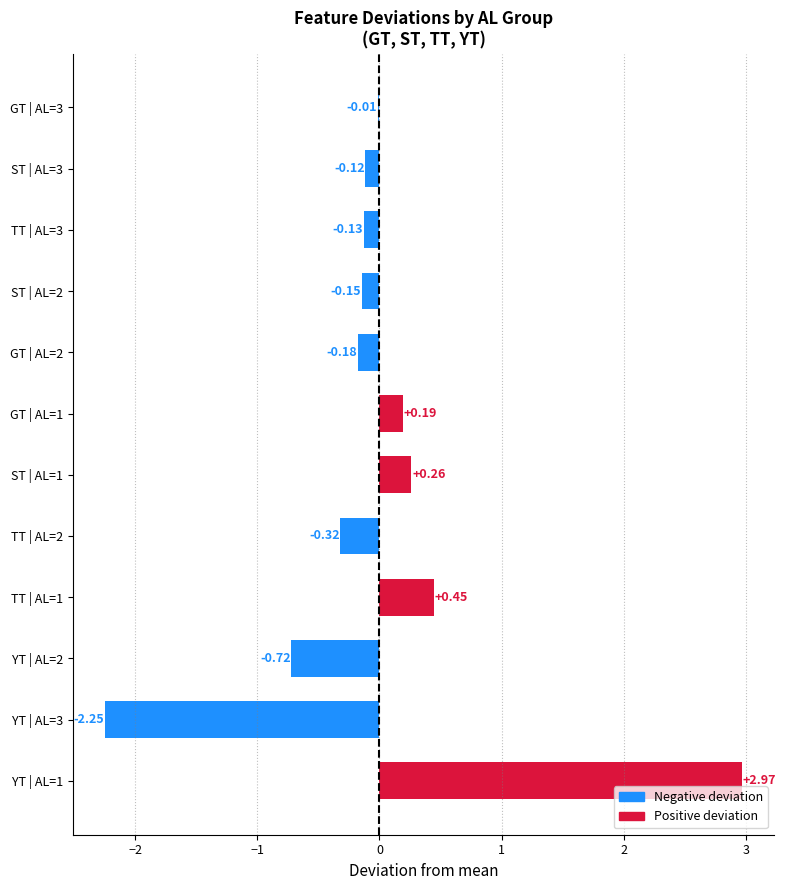

What is the change in value from YT | AL=1 to ST | AL=2?

-3.1